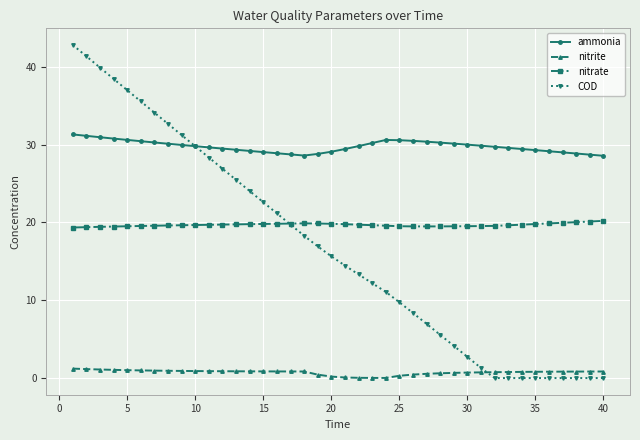

Which series has the largest total across all categories?

ammonia